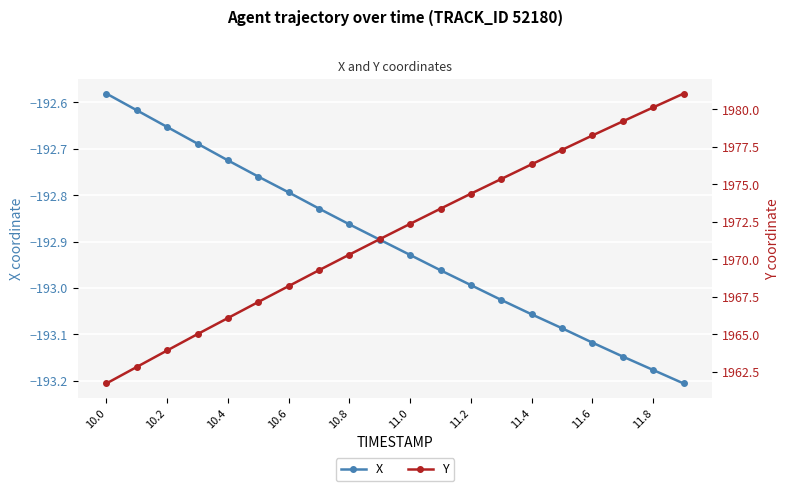

How many categories are shown in the chart?

20